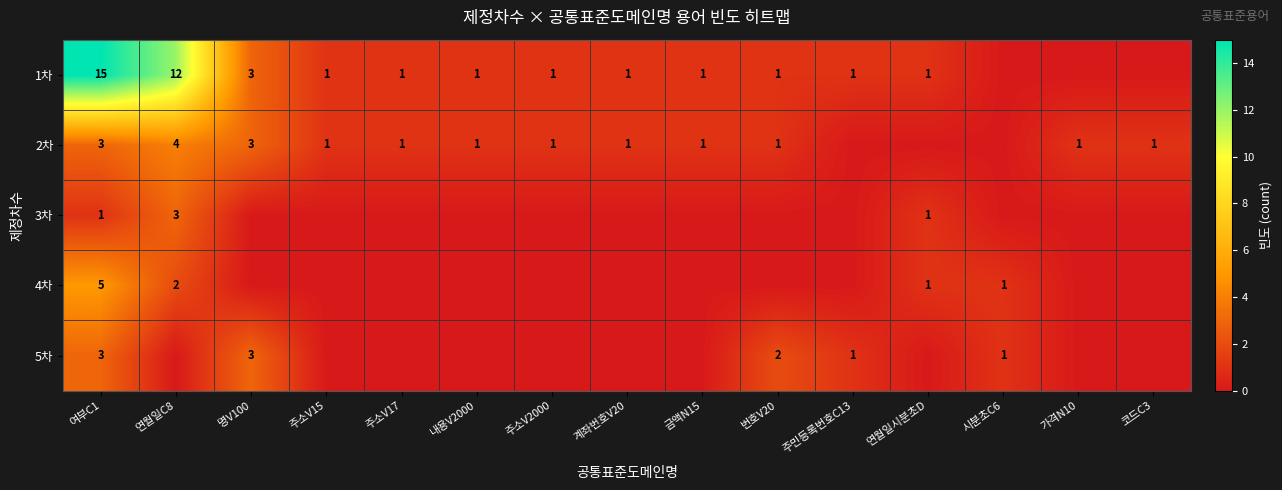

The value of 5차 at 명V100 is 3. True or false?

True